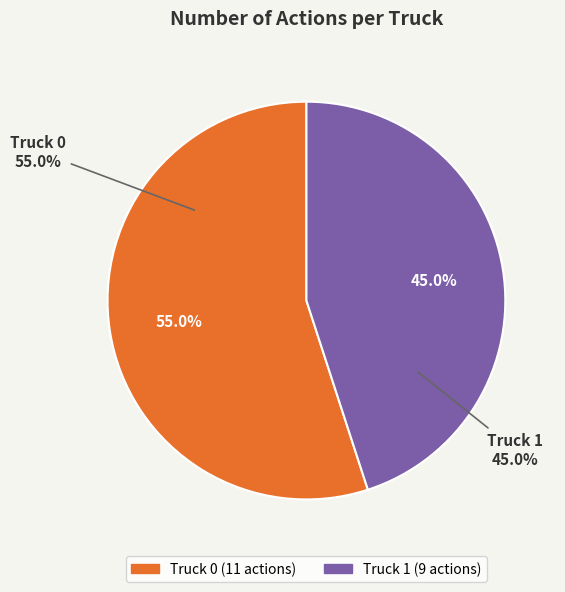

Is the sum of Truck 0 and Truck 1 greater than half?

Yes